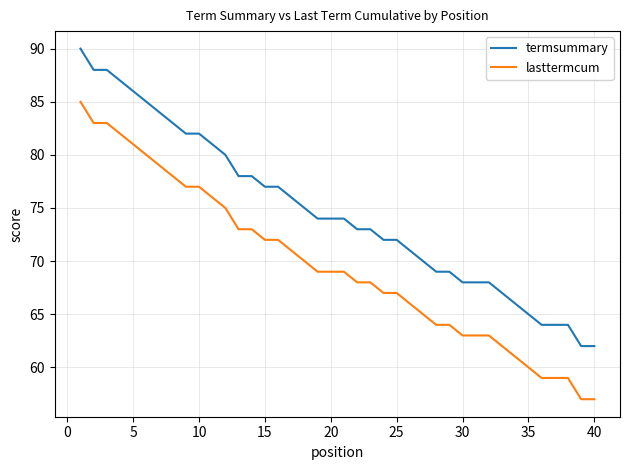

What is the difference between the maximum and minimum values in the termsummary series?

28